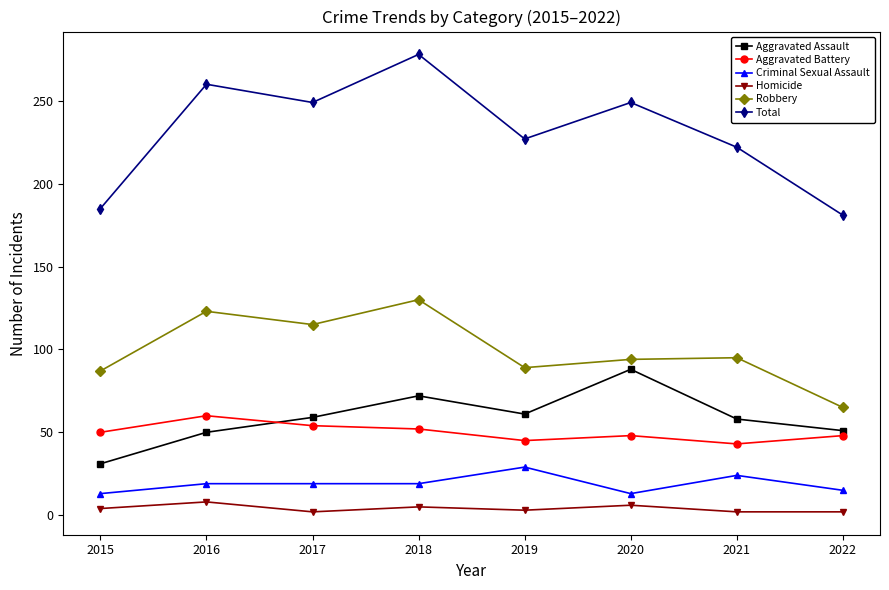

True or false: Robbery and Total intersect in this chart.

False